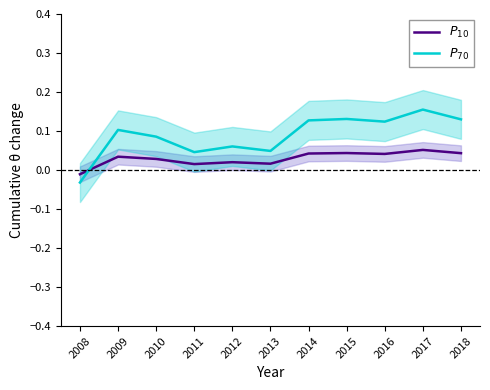

What are all the series names shown in the legend?

$P_{10}$, $P_{70}$